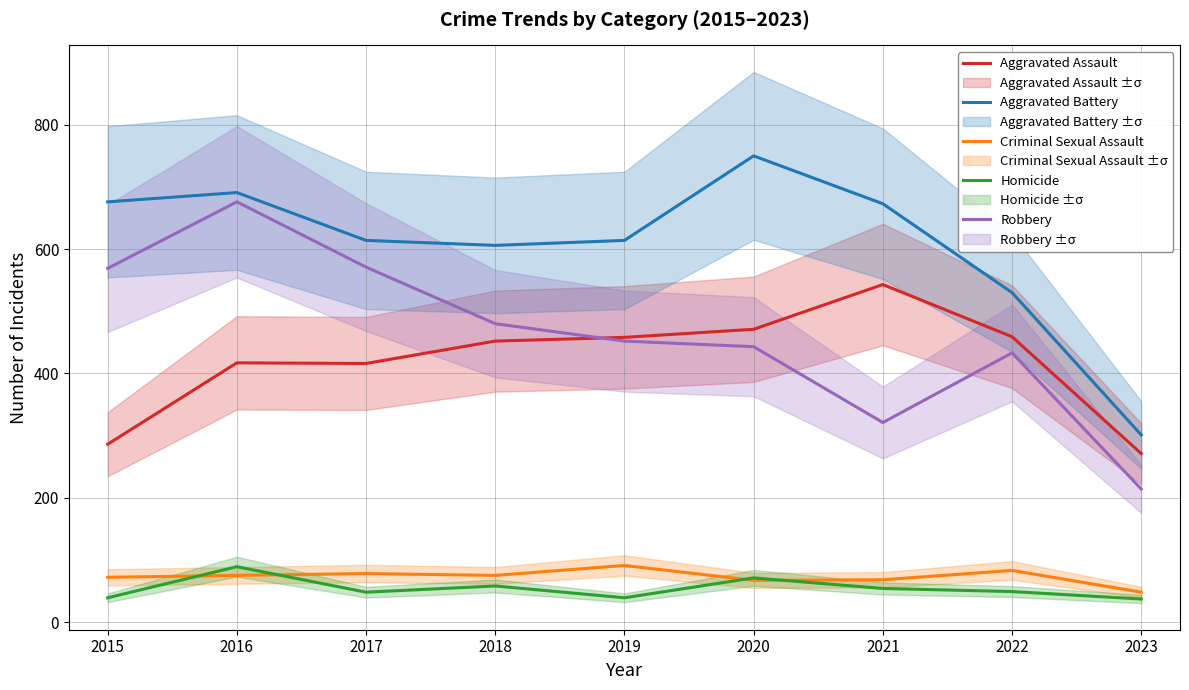

How many categories are shown in the chart?

9